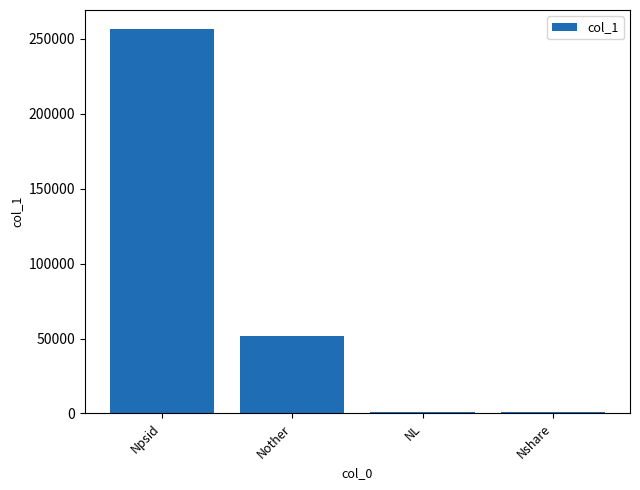

At which label is the value closest to 128538?

Nother